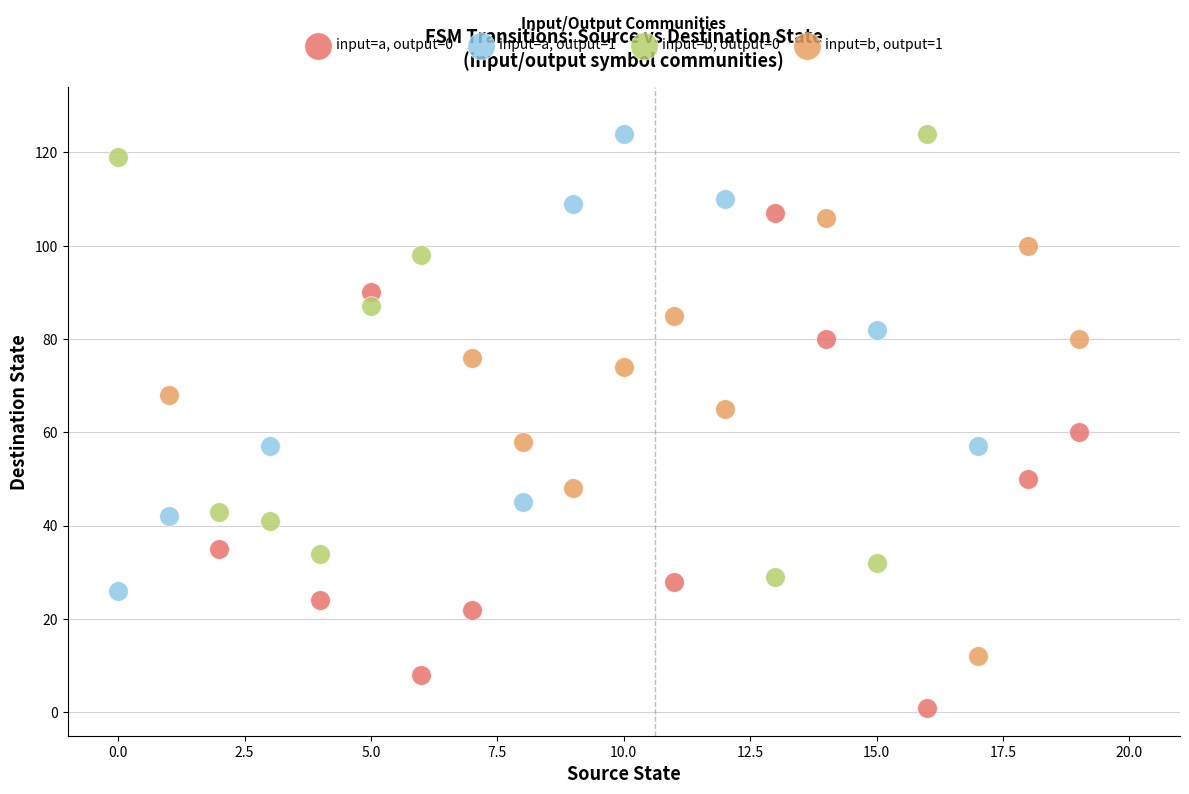

Which series has the widest spread of Y values?

input=a, output=0